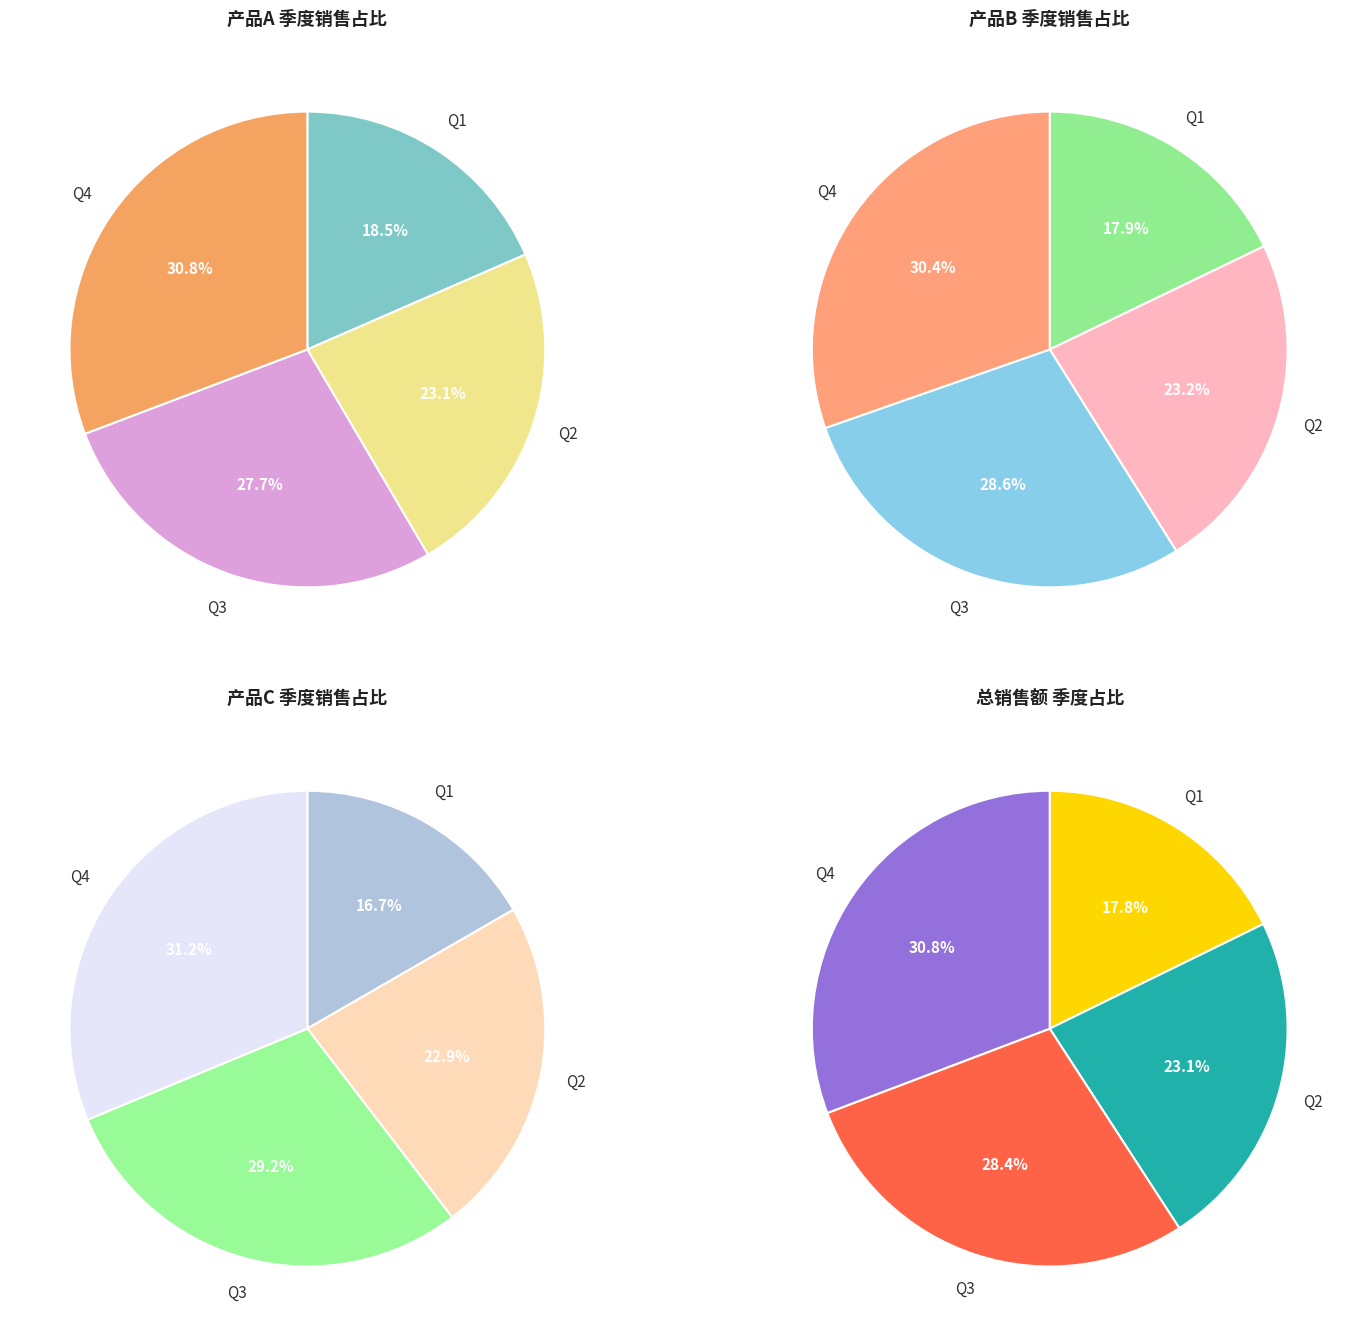

Does Q2 represent more than half of the total?

No